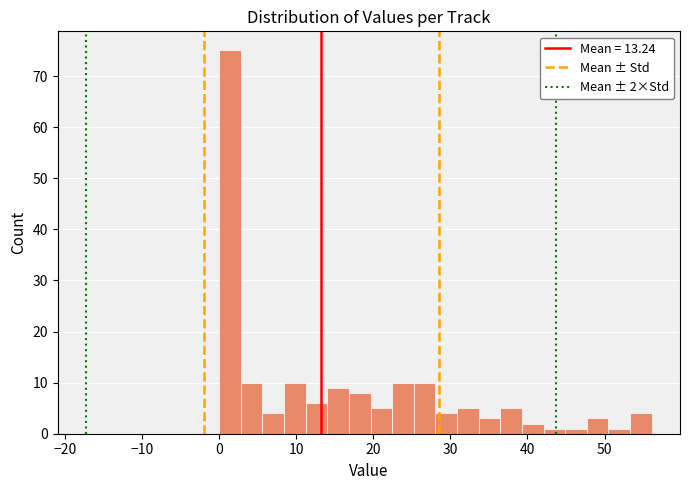

Read against the x-axis, roughly where is the centre of the tallest bar?

1